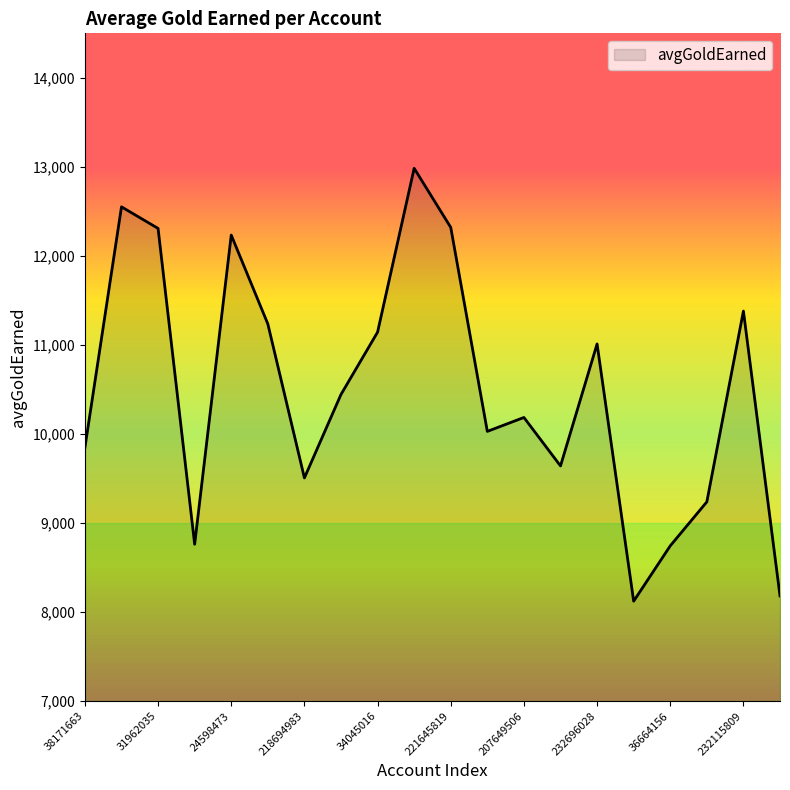

What is the sum of all values?

209877.0